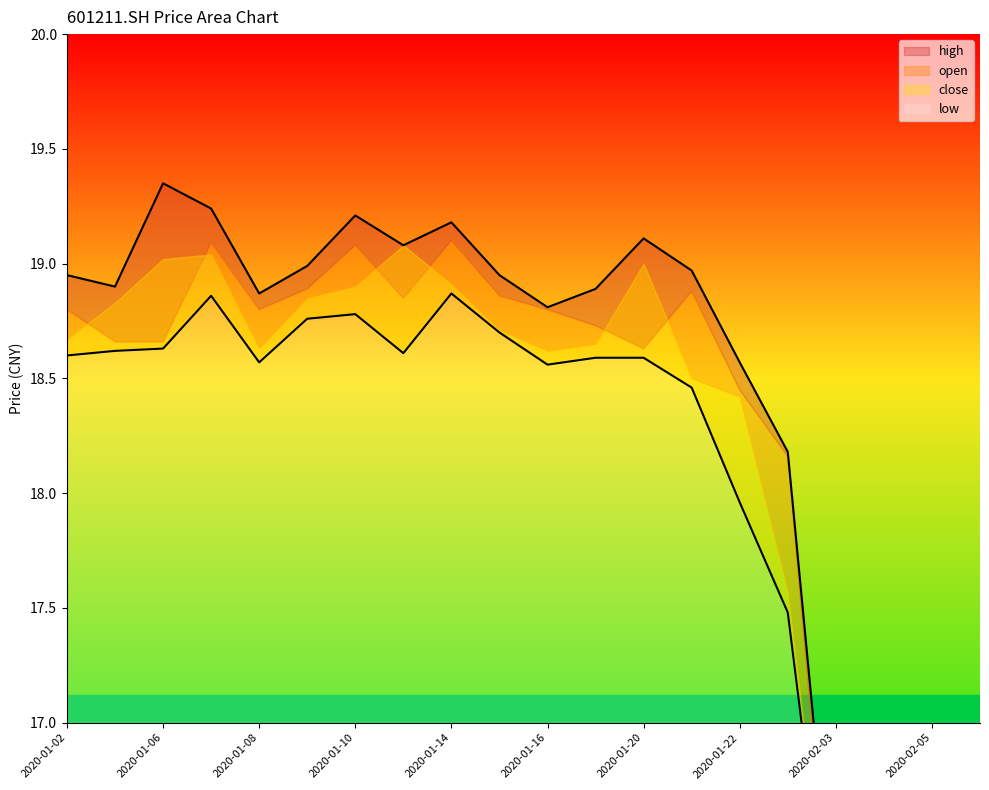

What is the label of the 18th point from the right?

2020-01-06